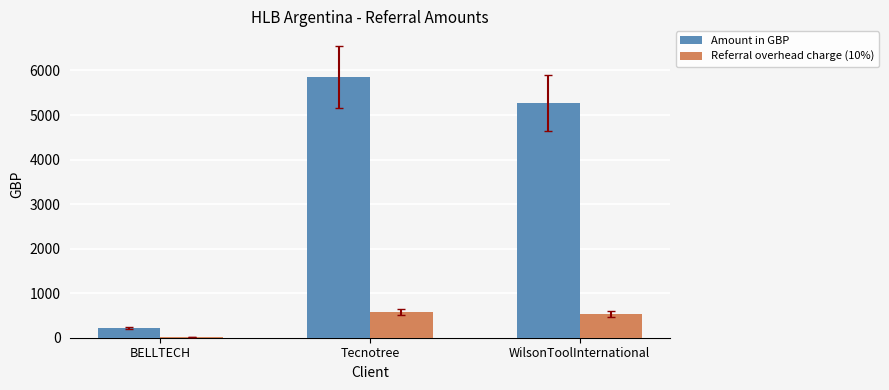

What is the label of the 2nd bar from the right?

Tecnotree